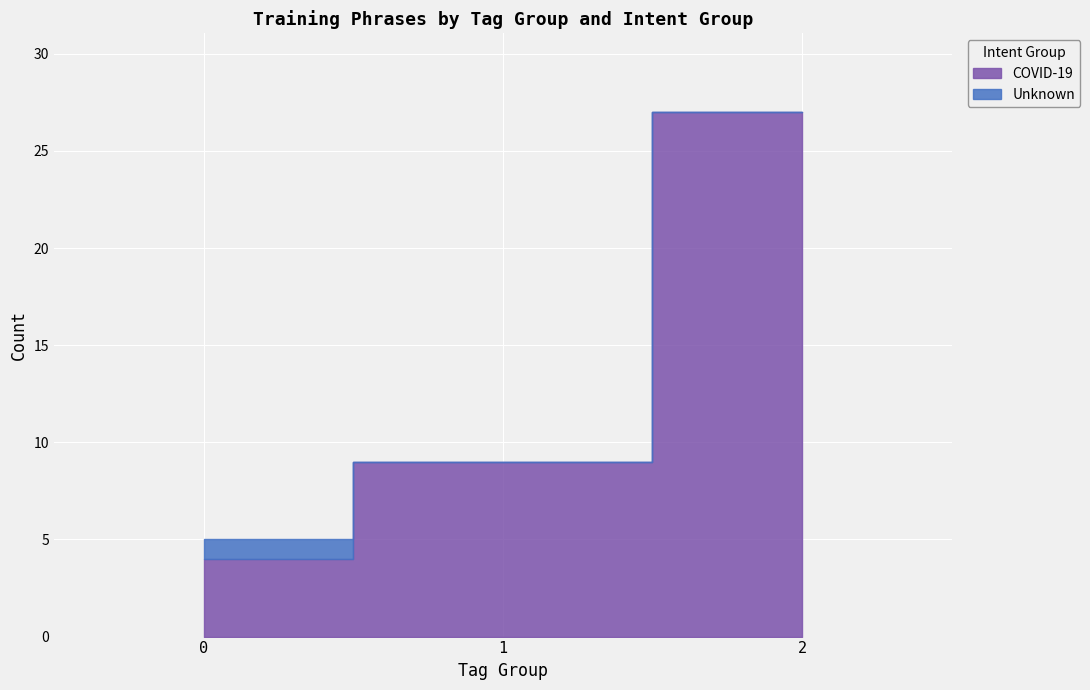

Is this an area chart (filled region under the line)?

No